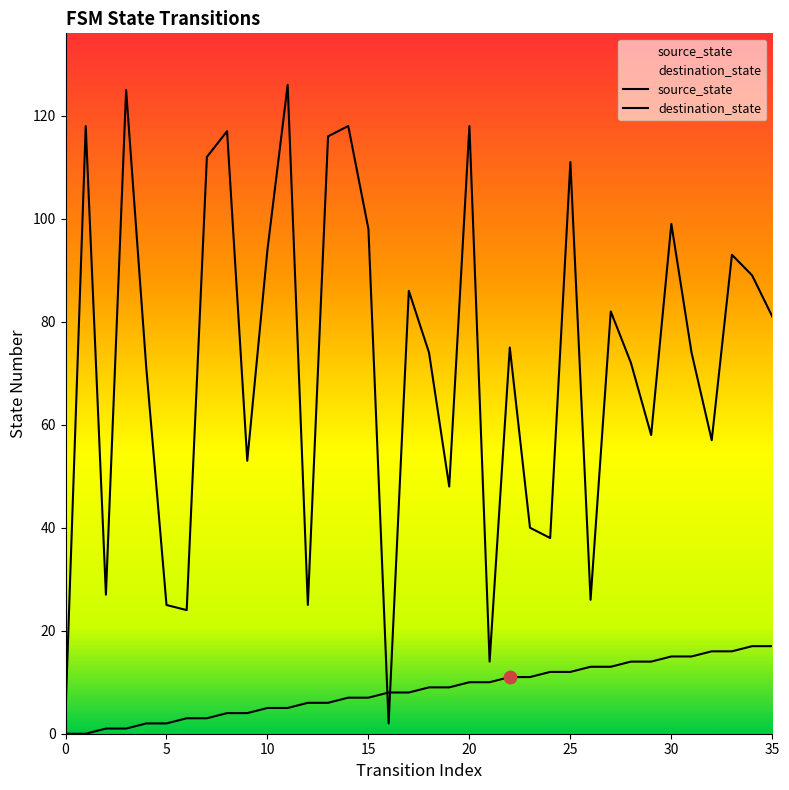

At how many categories does at least one series exceed 38?

27